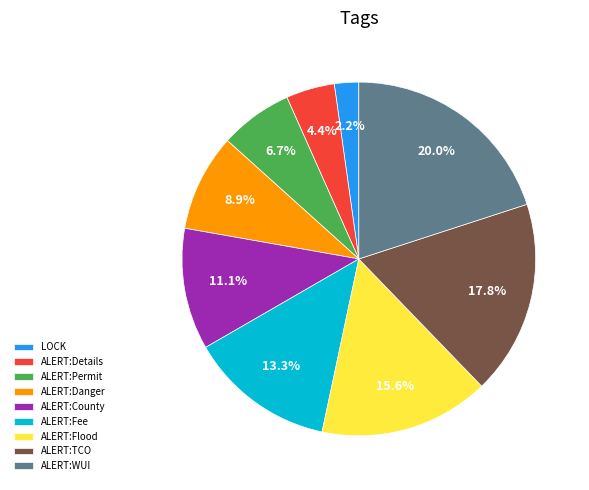

How many segments does this pie chart have?

9